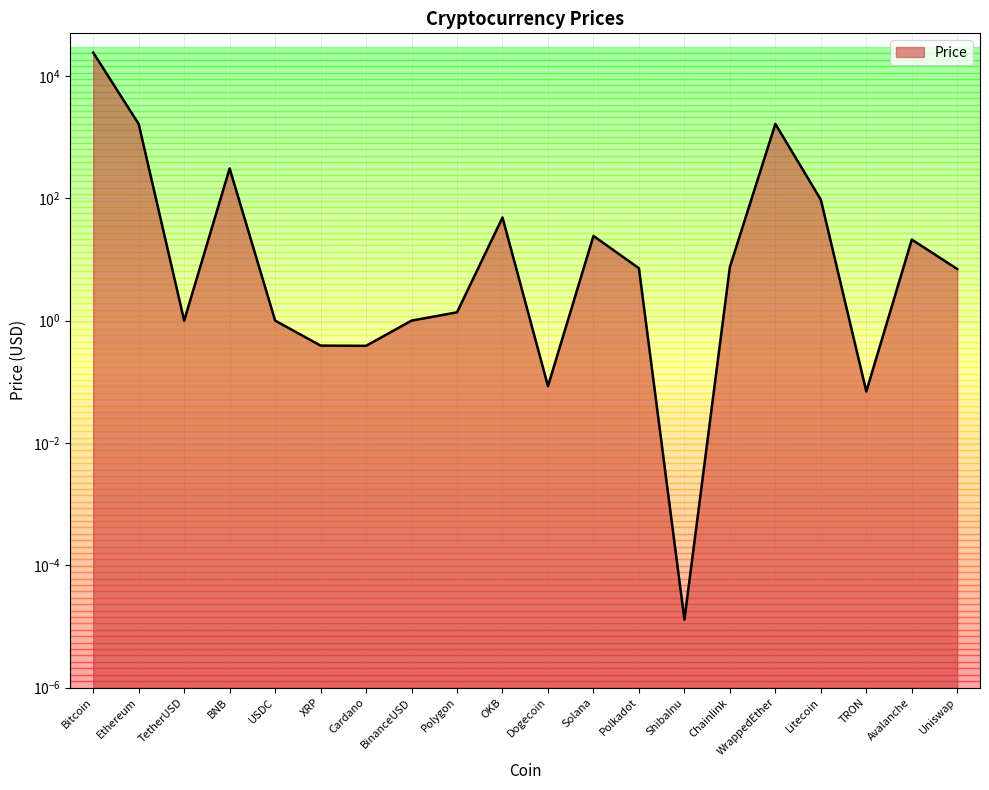

What is the greatest value displayed?

24230.5